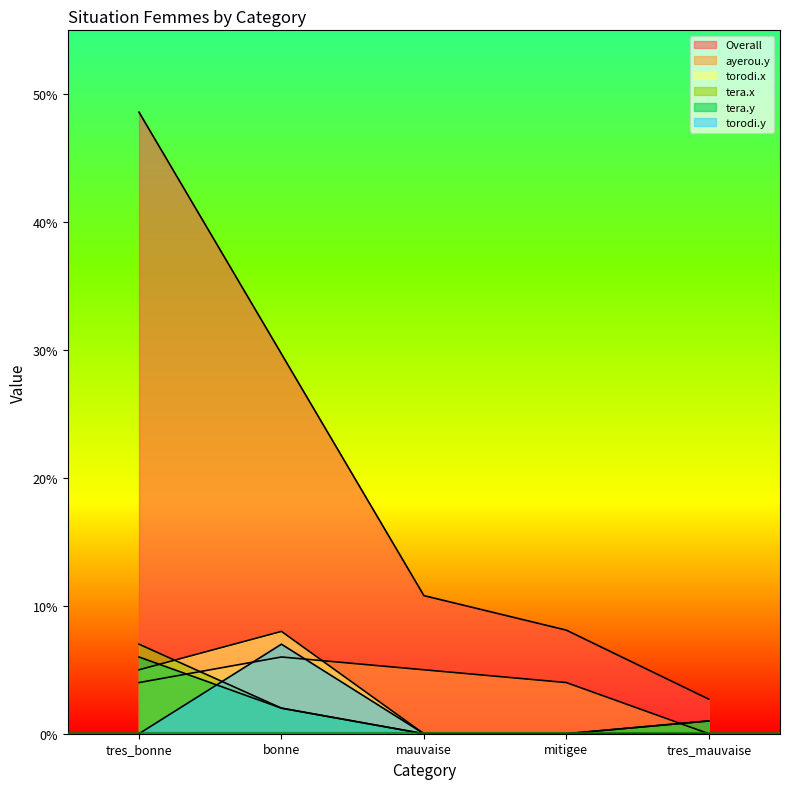

What is the sum of the tera.y values at mitigee and tres_mauvaise?

1.0